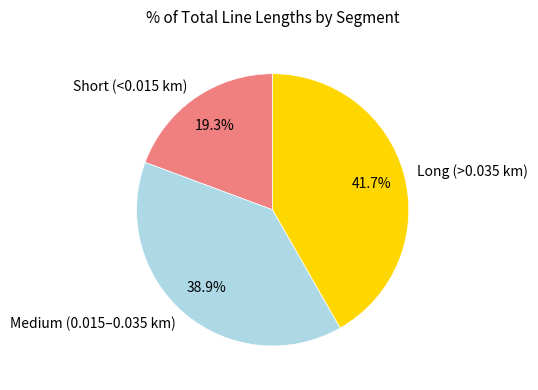

Which category has the biggest portion of the pie?

Long (>0.035 km)